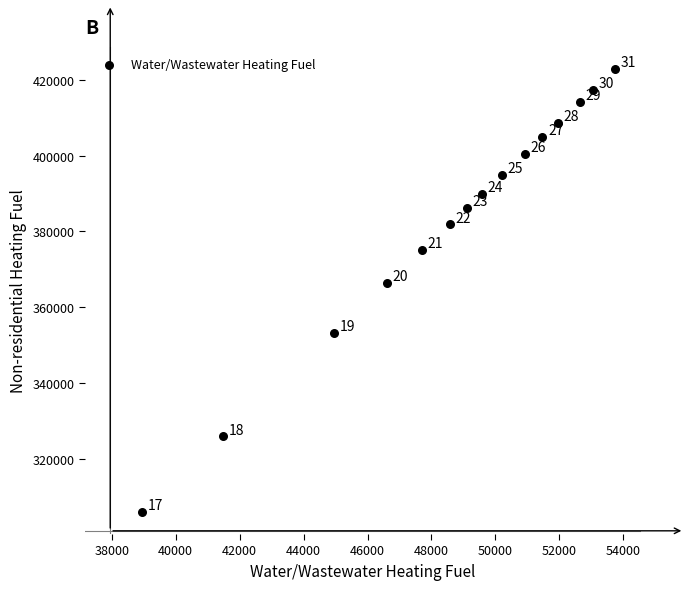

What is the range of X values (max minus min)?

14799.8